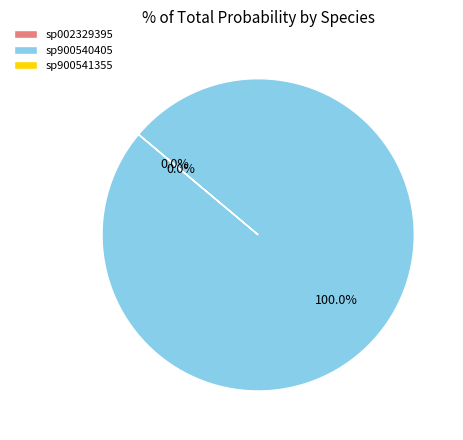

The 1-s__UBA1436 sp002329395 slice represents 11% of the pie. True or false?

False